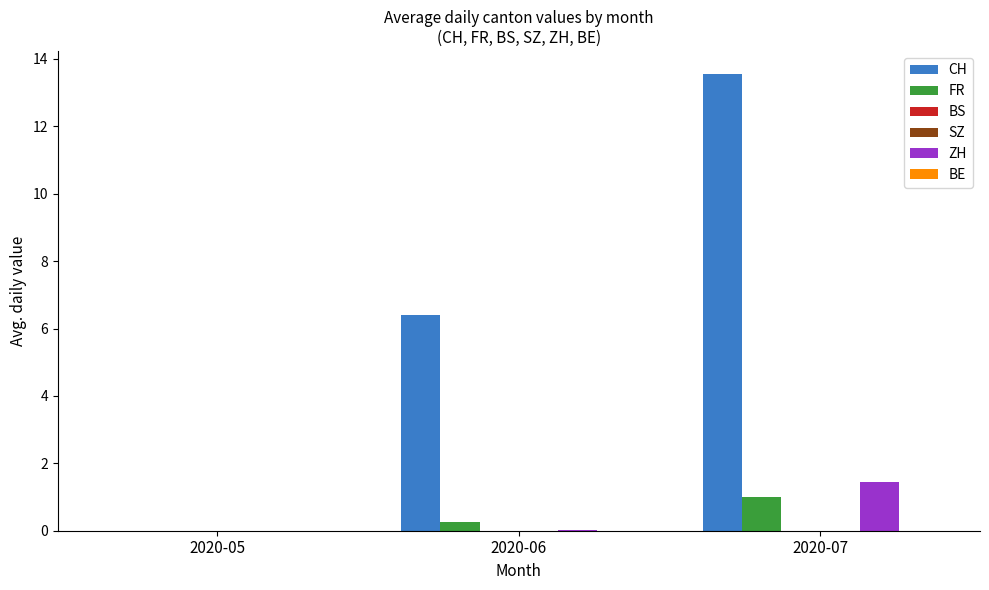

How many bars are there in total?

18